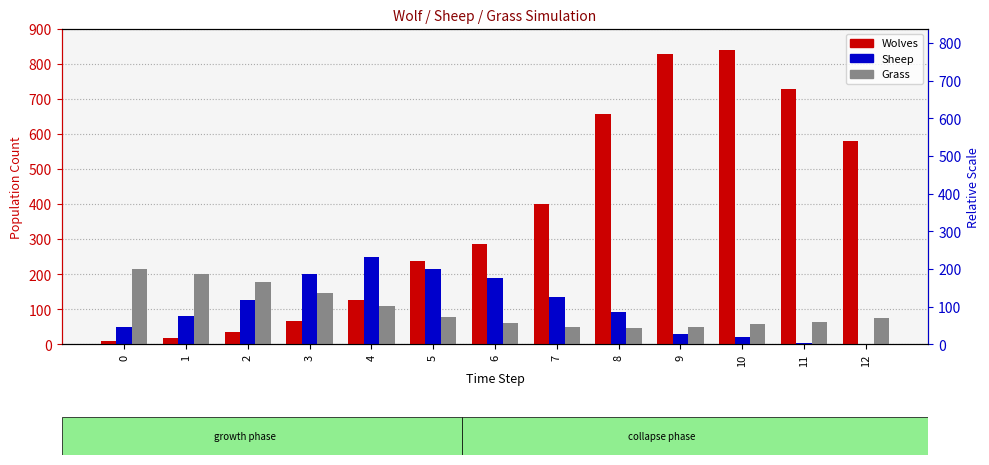

Reading right to left, extract all data points from this chart.

Wolves: 580	728	838	828	656	400	285	238	126	68	35	19	10
Sheep: 2	3	22	29	93	136	190	214	249	200	126	81	50
Grass: 76	65	58	51	47	51	60	77	109	147	179	200	215